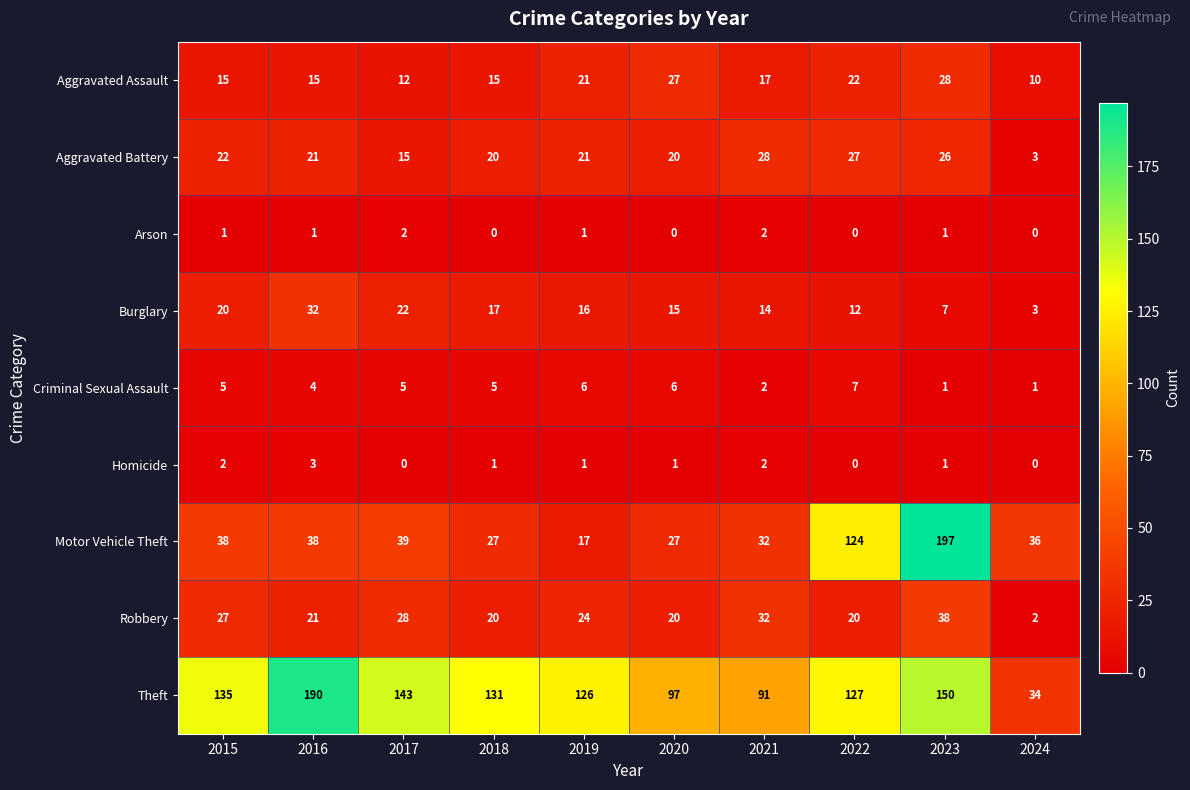

What is the difference between the Aggravated Assault values at 2018 and 2017?

3